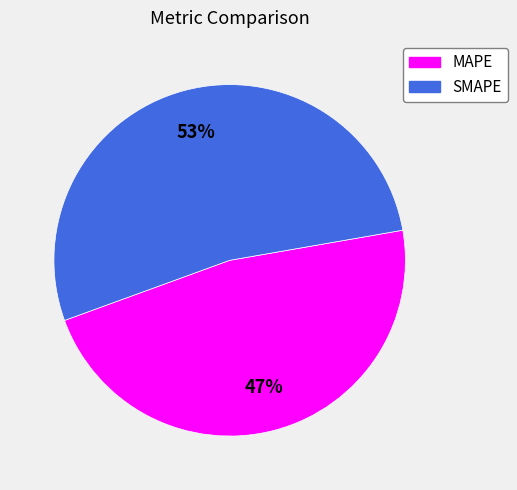

Which slice is the smallest?

MAPE